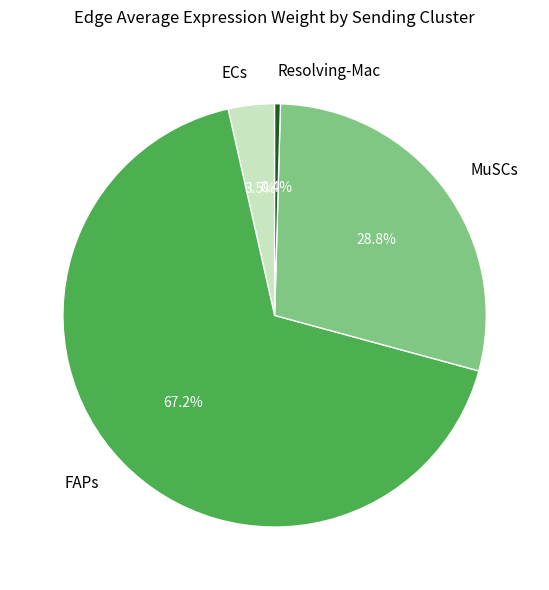

Is the sum of FAPs and ECs greater than half?

Yes